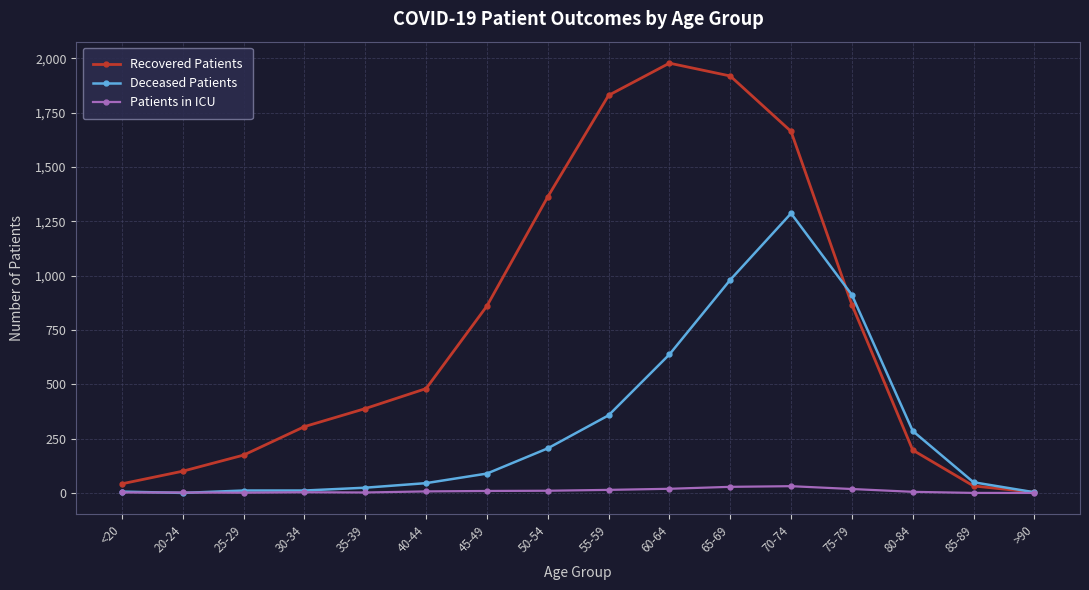

What is the difference between the Patients in ICU values at 55-59 and 50-54?

4